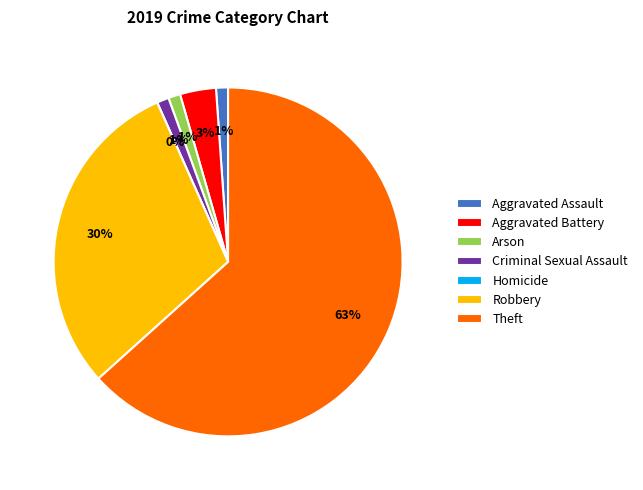

What is the largest slice in the pie chart?

Theft